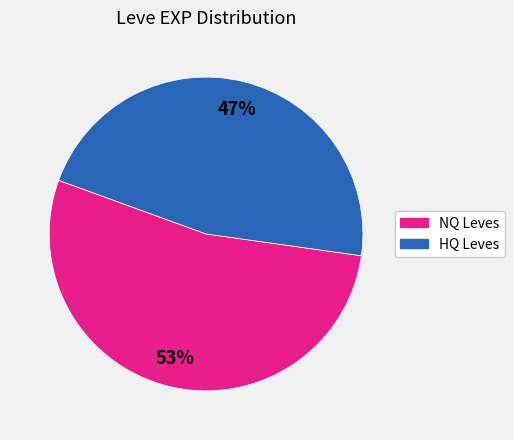

To the nearest percent, what is the average slice percentage?

50%